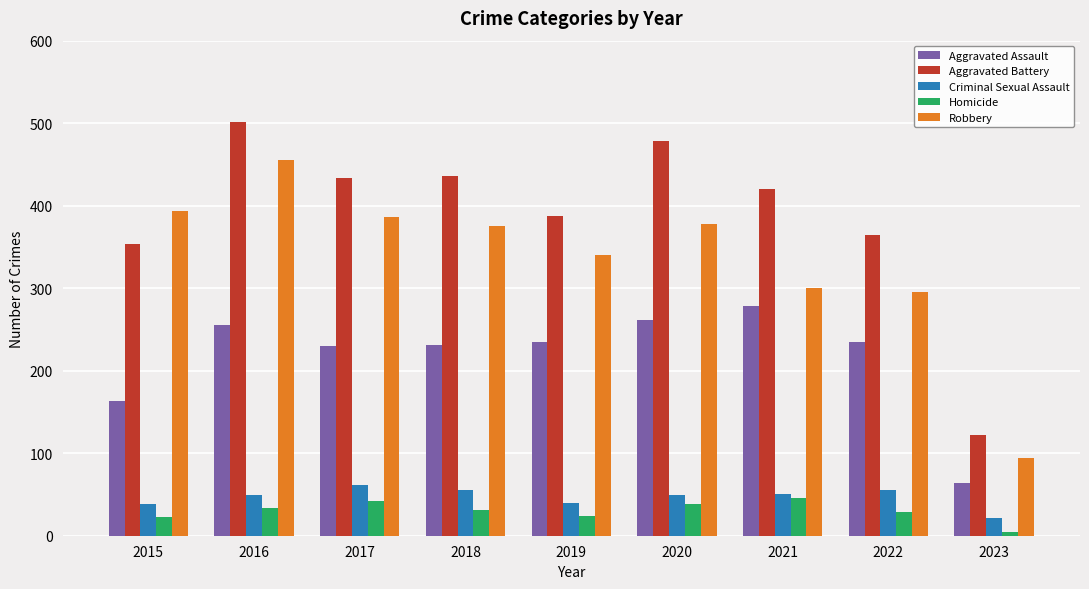

Which series has the largest range (max minus min)?

Aggravated Battery